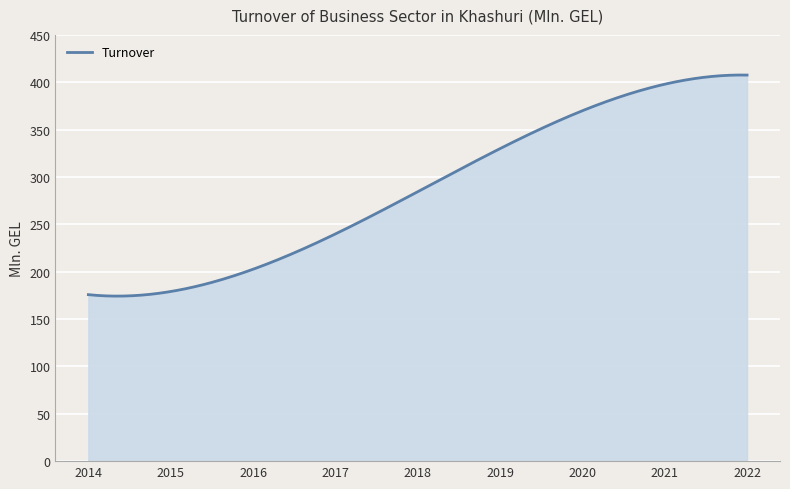

What is the smallest value displayed?

174.2